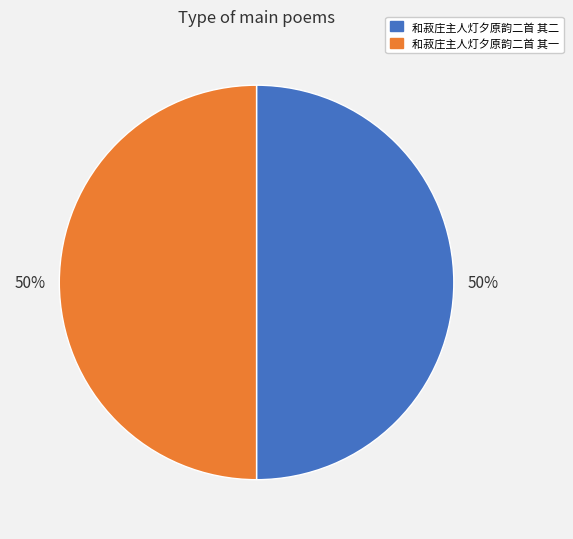

How many slices are in this pie chart?

2